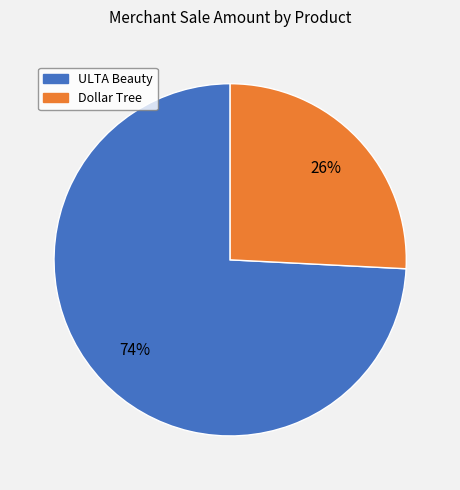

To the nearest percent, what is the average slice percentage?

50%